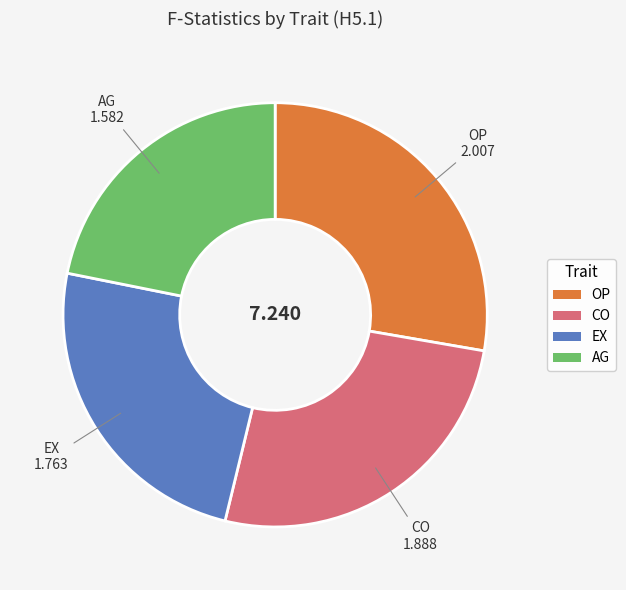

Rank the categories by value from highest to lowest.

OP, CO, EX, AG